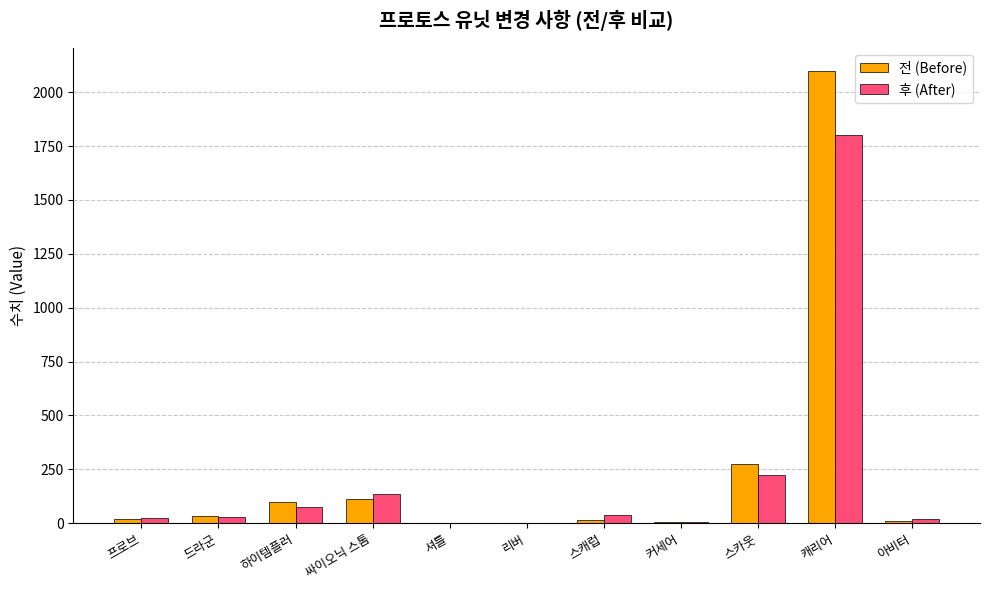

What value does the 전 (Before) series have at 스카웃?

275